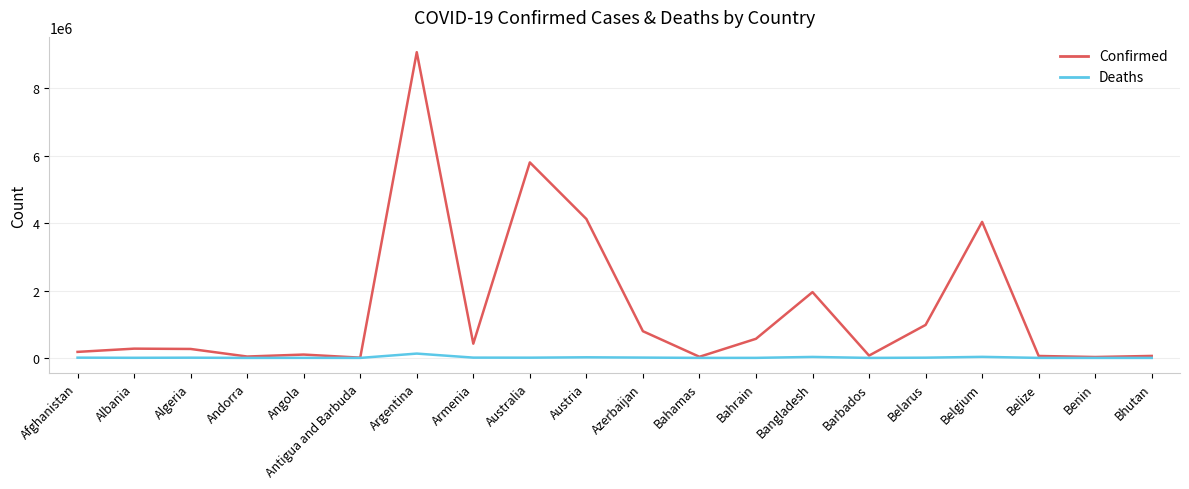

Which series has the largest range (max minus min)?

Confirmed